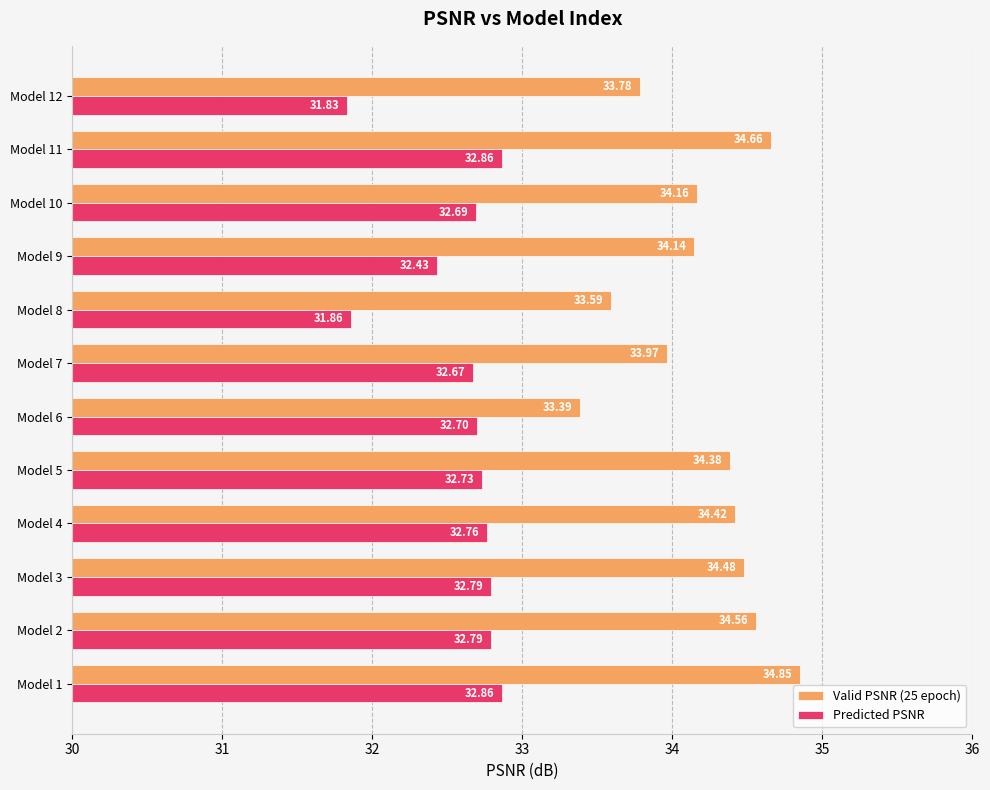

Which series changed the most between Model 4 and Model 8?

Predicted PSNR